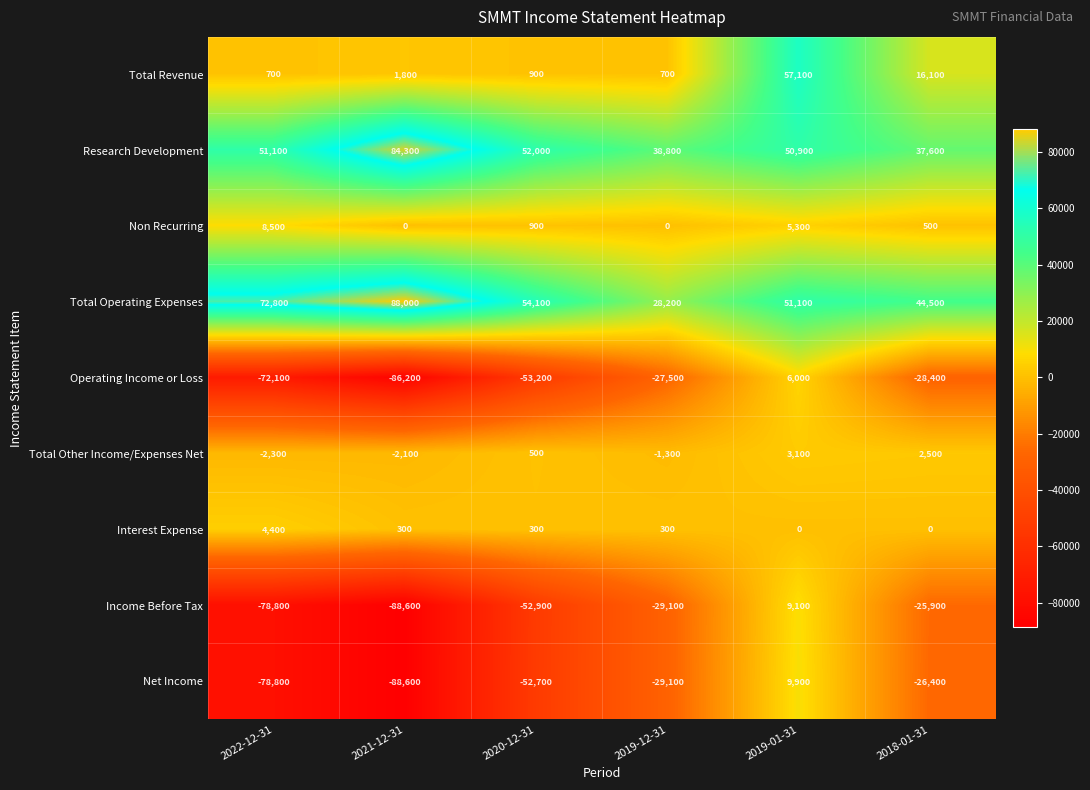

What value does the Total Other Income/Expenses Net series have at 2019-12-31, to the nearest 100?

-1300